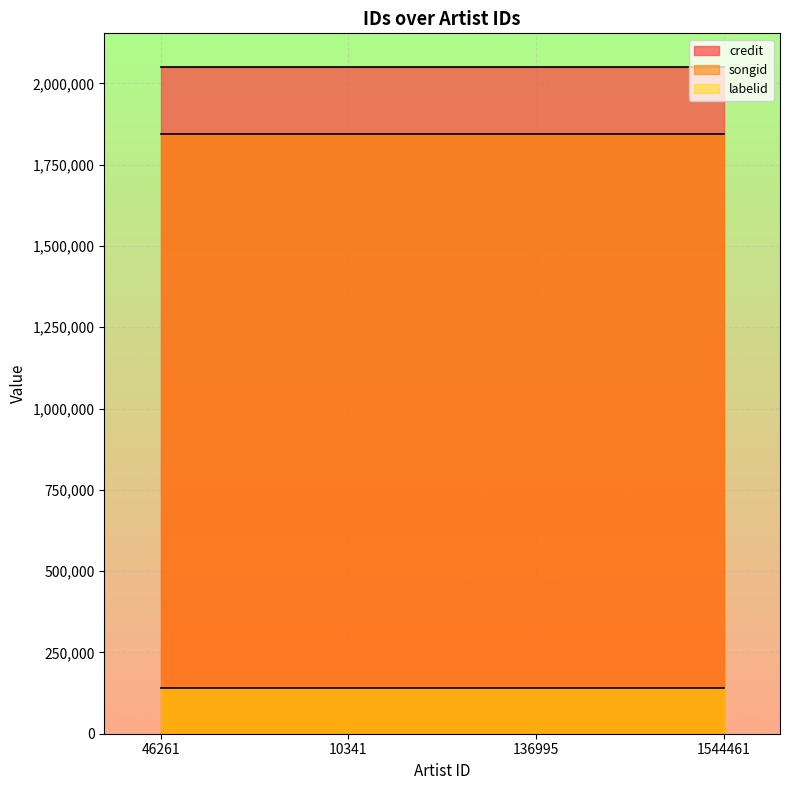

What position from the right is 46261?

4